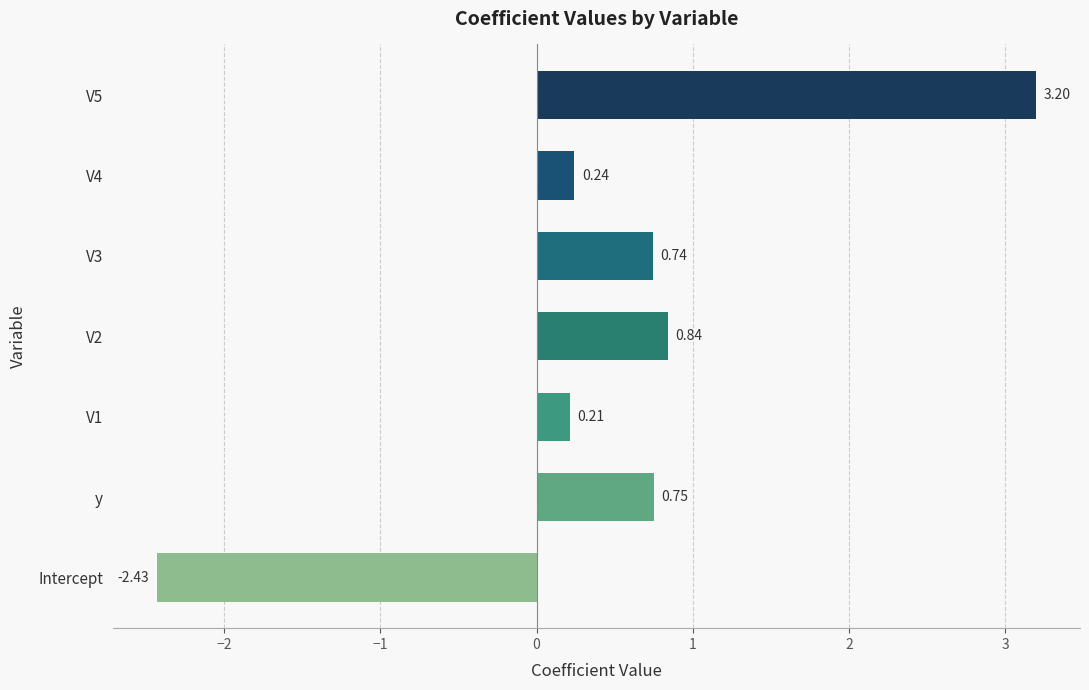

What is the sum of all values?

3.6